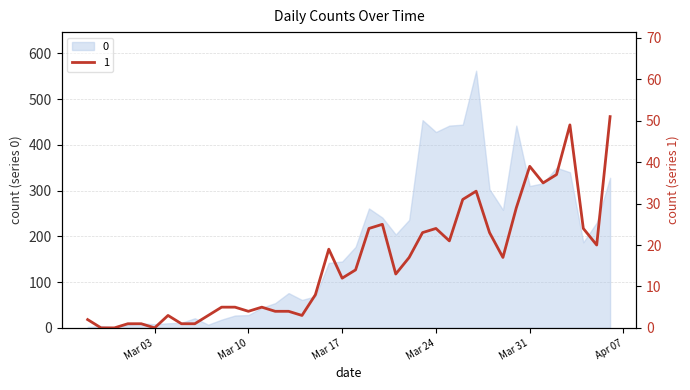

What is the sum of the values at 2020-03-07 and 2020-03-04?

6